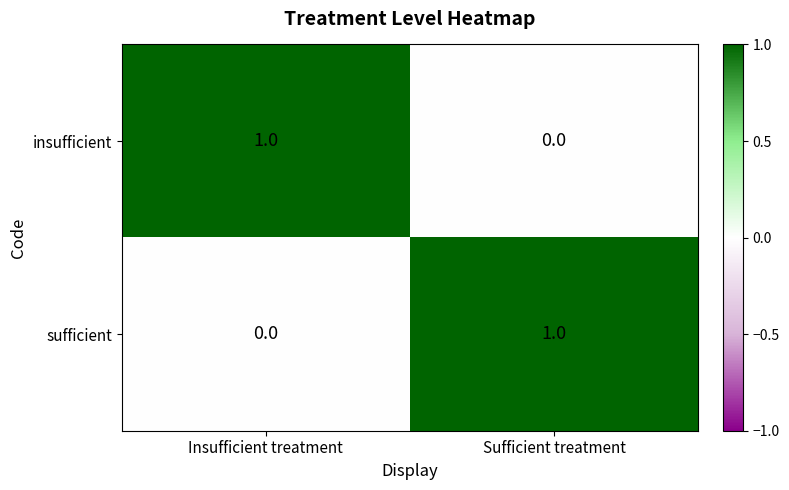

The sufficient series shows 0 at Sufficient treatment. True or false?

False